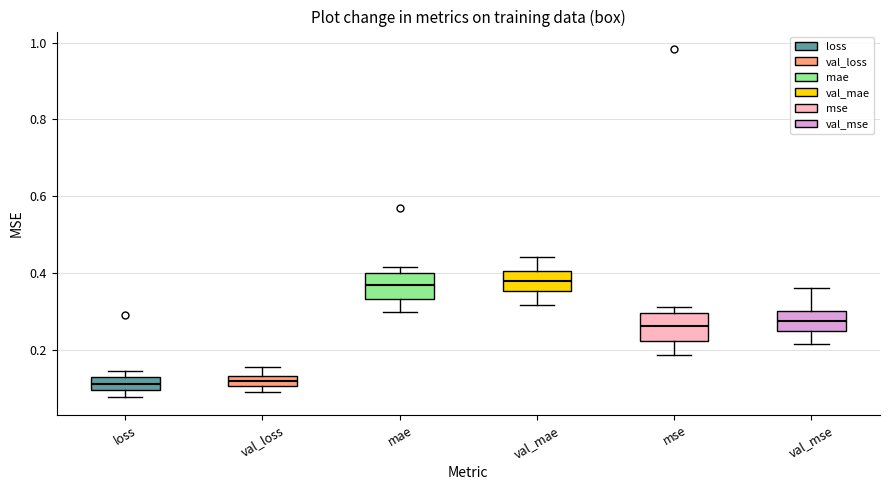

Where is the lower edge of the box for val_mae on the y-axis? The values are not printed on the chart, so give them approximately, as read against the axis.

0.36